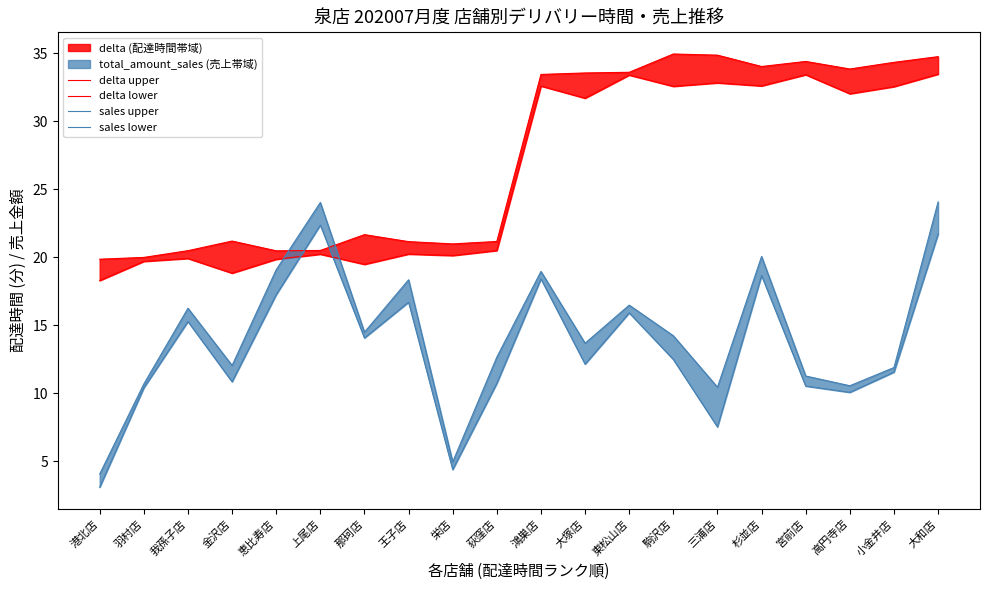

How many data points does each series have?

20